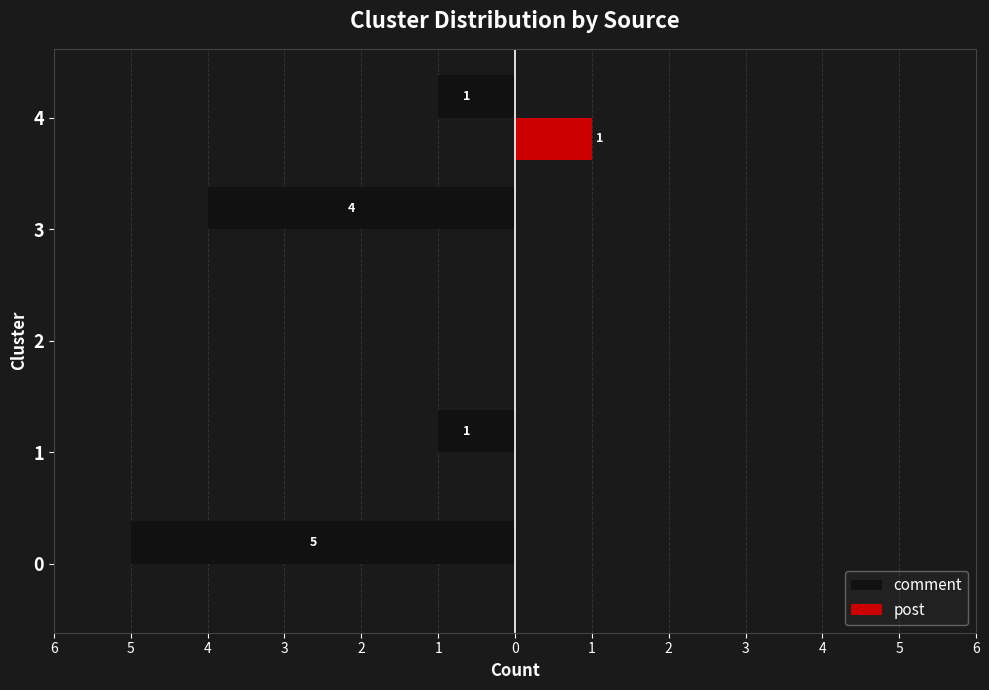

Reading left to right, transcribe all the data shown in this chart.

comment: -5	-1	0	-4	-1
post: 0	0	0	0	1